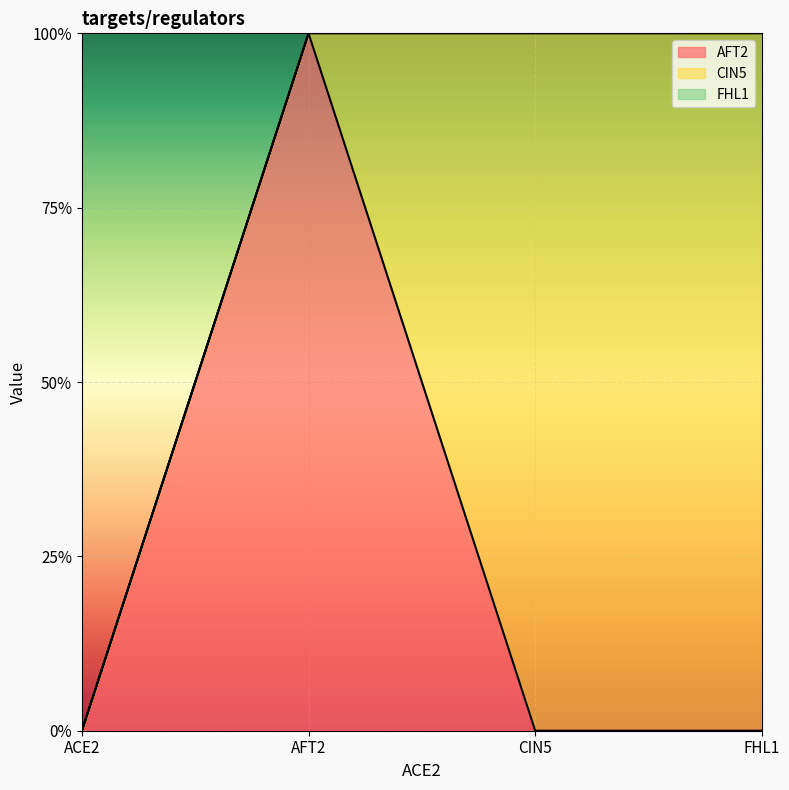

Which series has the largest total across all categories?

CIN5